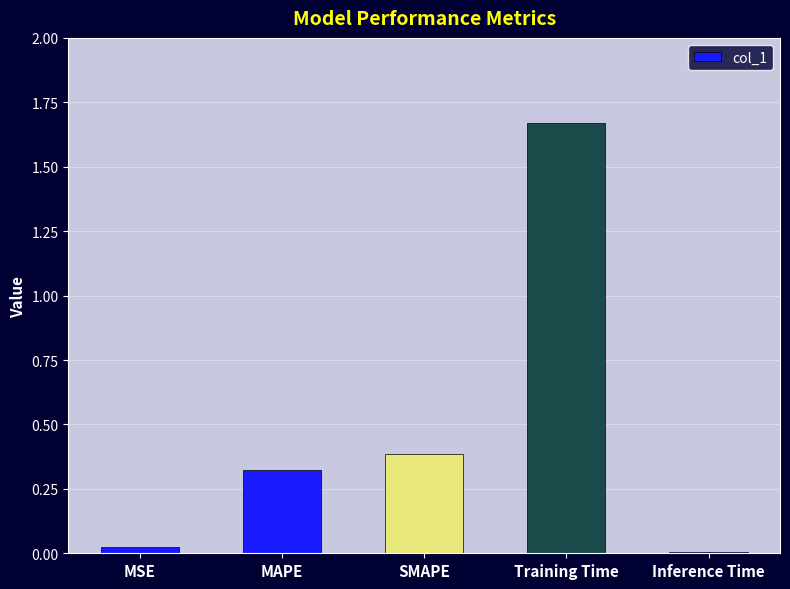

What is the change in value from MAPE to Inference Time?

-0.3